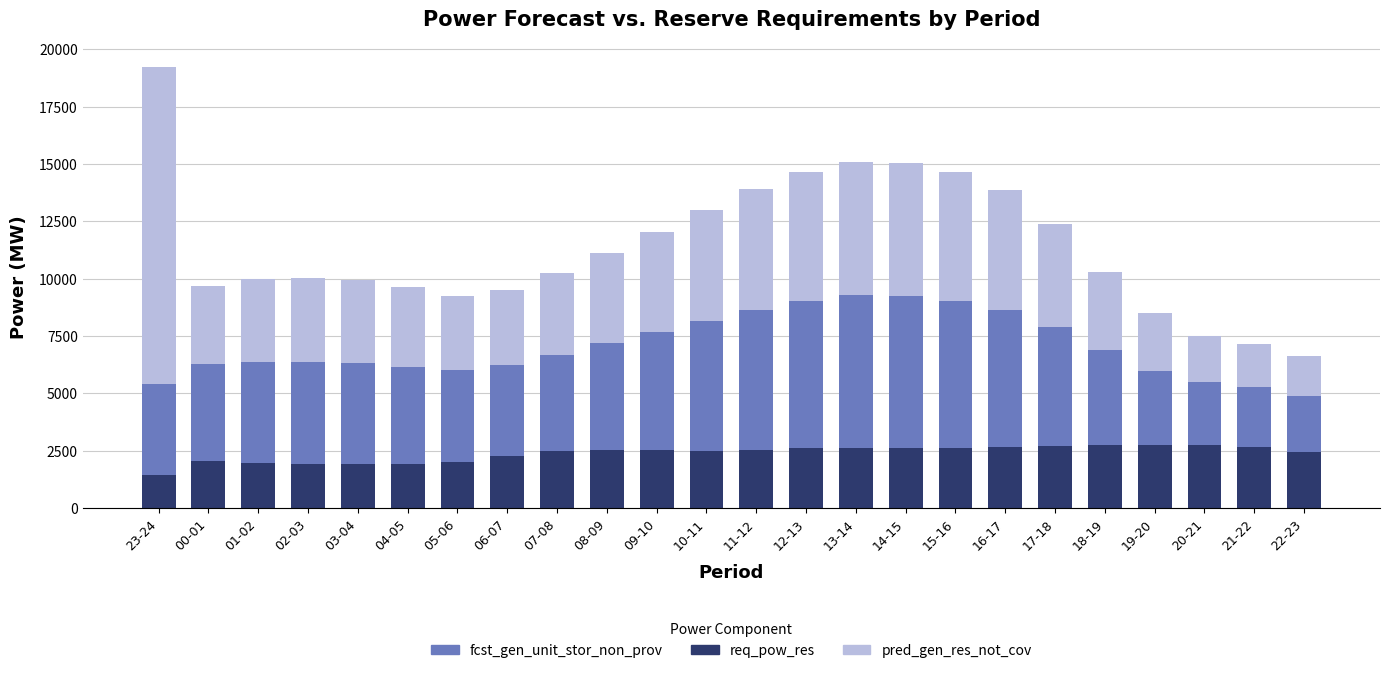

How many series are shown in this chart?

3